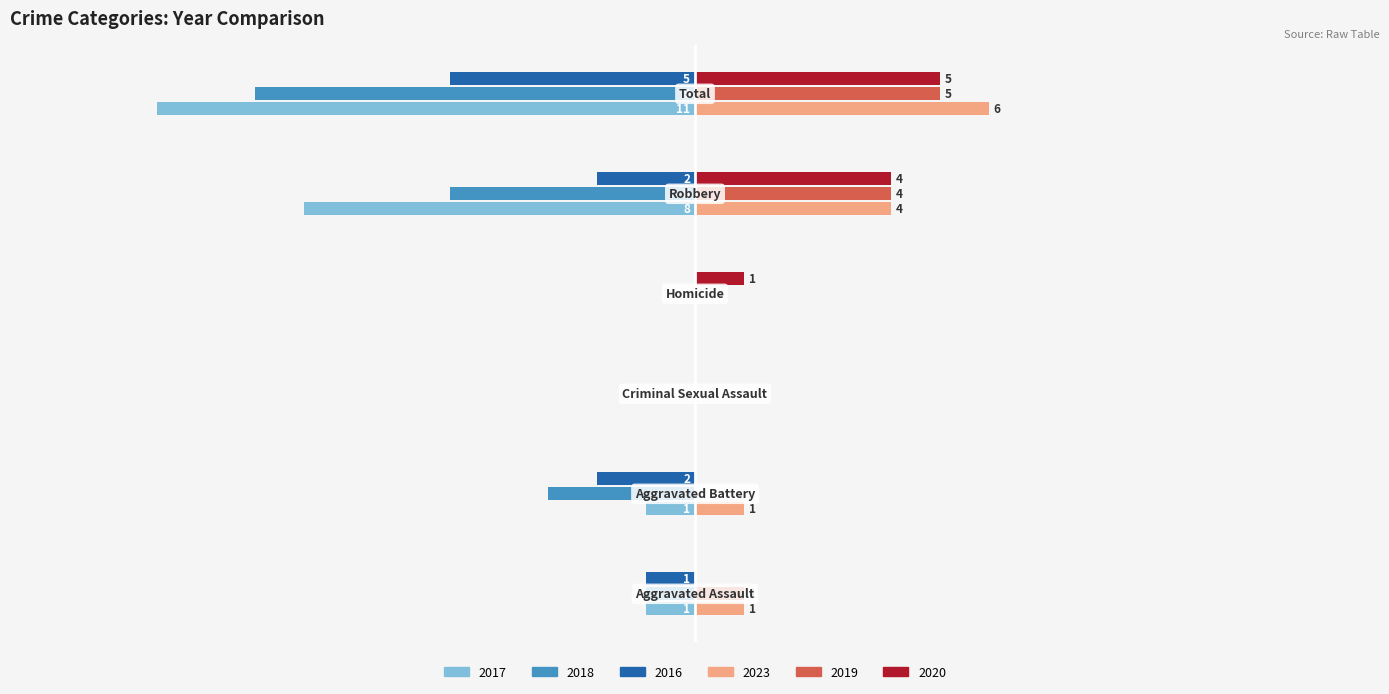

What are all the series names shown in the legend?

2017, 2018, 2016, 2023, 2019, 2020